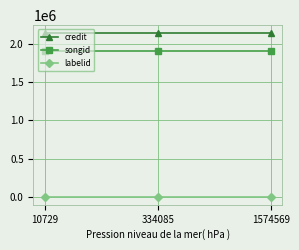

Is this an area chart (filled region under the line)?

No